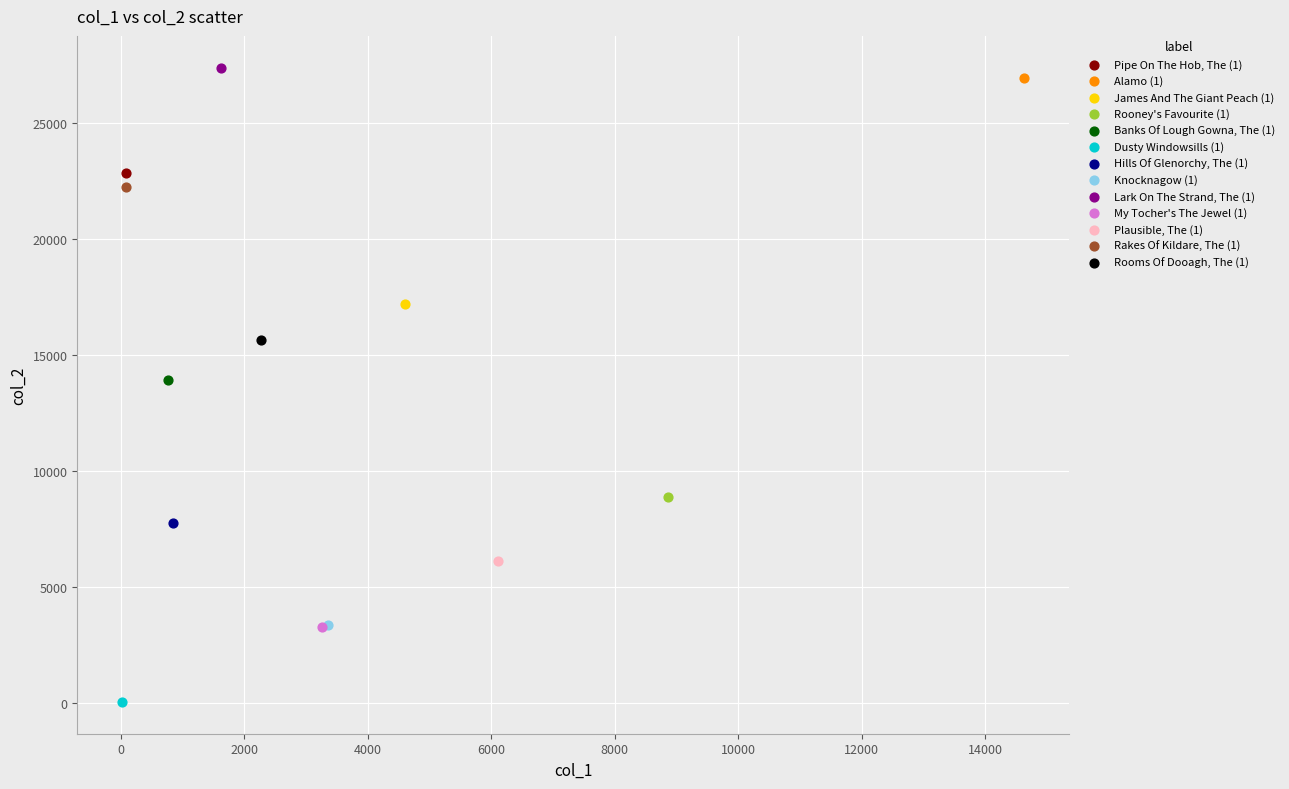

What are all the series names shown in the legend?

Pipe On The Hob, The (1), Alamo (1), James And The Giant Peach (1), Rooney's Favourite (1), Banks Of Lough Gowna, The (1), Dusty Windowsills (1), Hills Of Glenorchy, The (1), Knocknagow (1), Lark On The Strand, The (1), My Tocher's The Jewel (1), Plausible, The (1), Rakes Of Kildare, The (1), Rooms Of Dooagh, The (1)